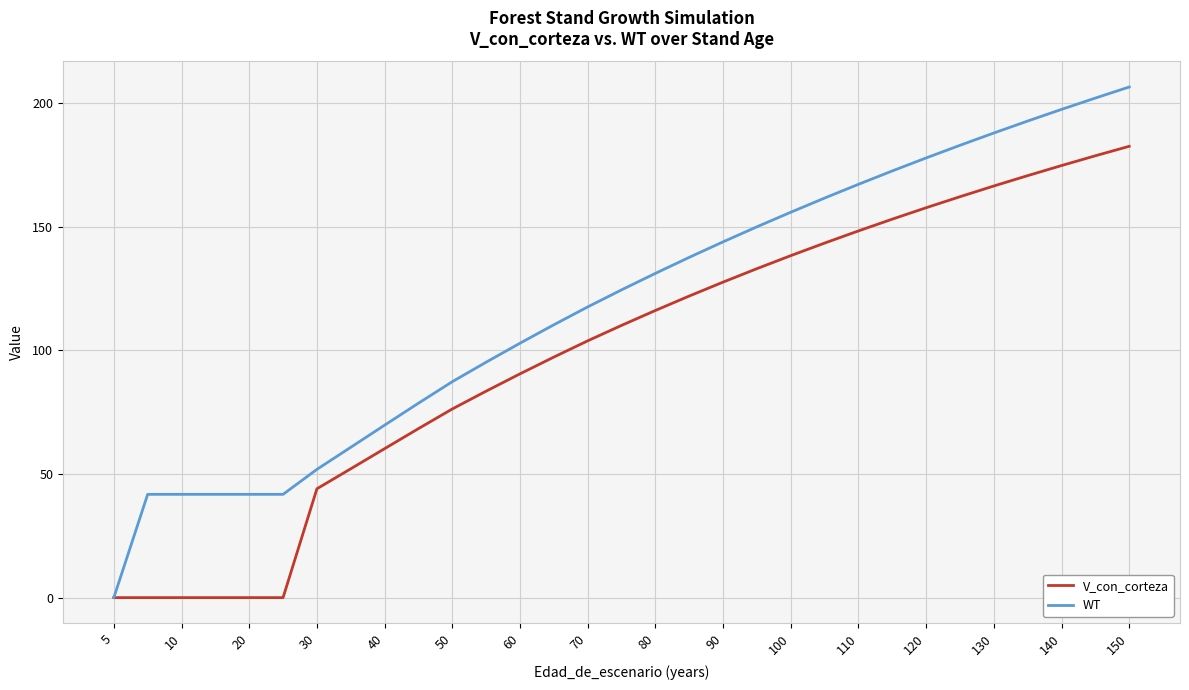

Which series has the largest range (max minus min)?

WT